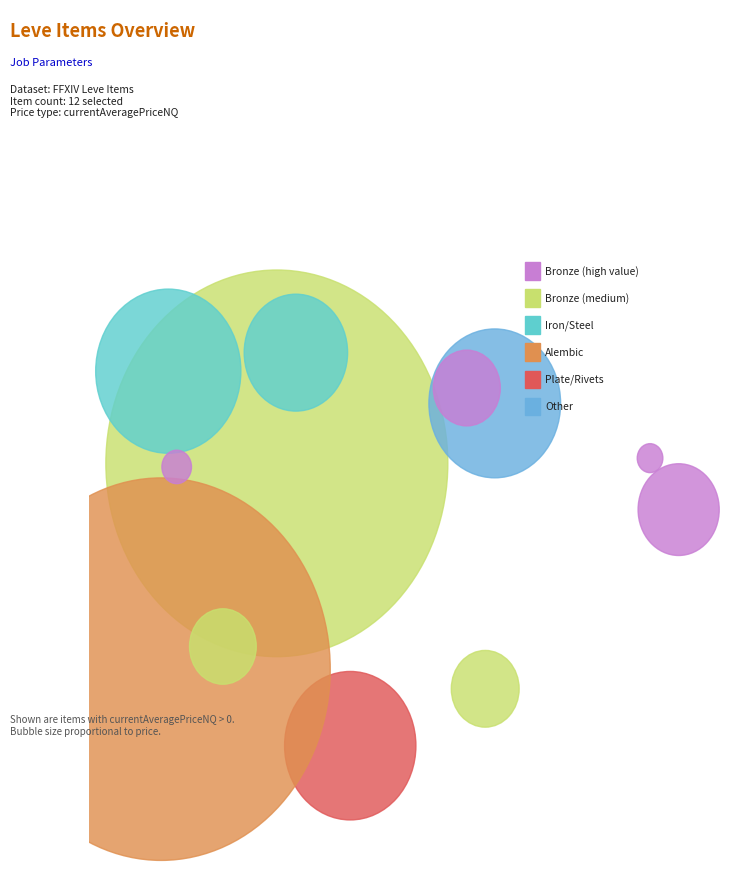

Does any single category account for the majority?

No